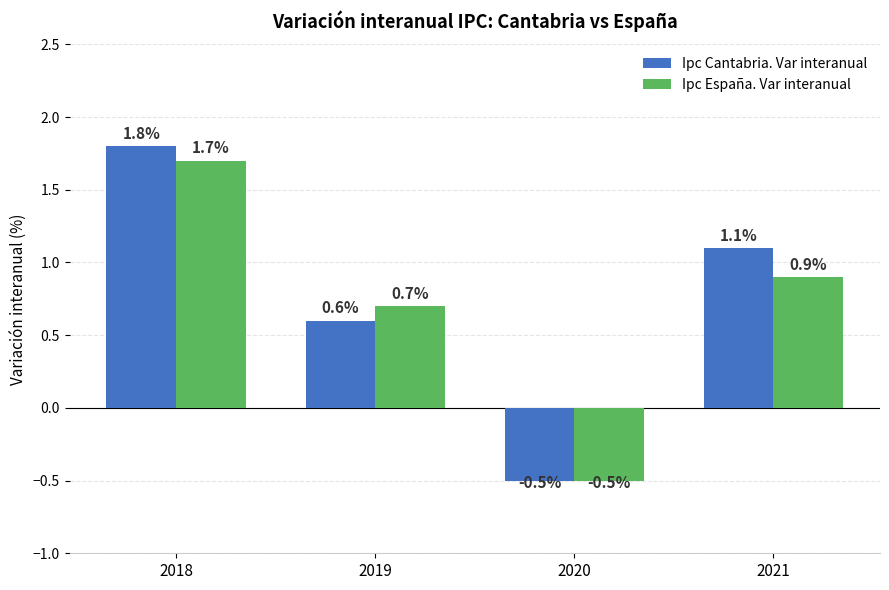

At which label does Ipc Cantabria. Var interanual first exceed 1?

2018